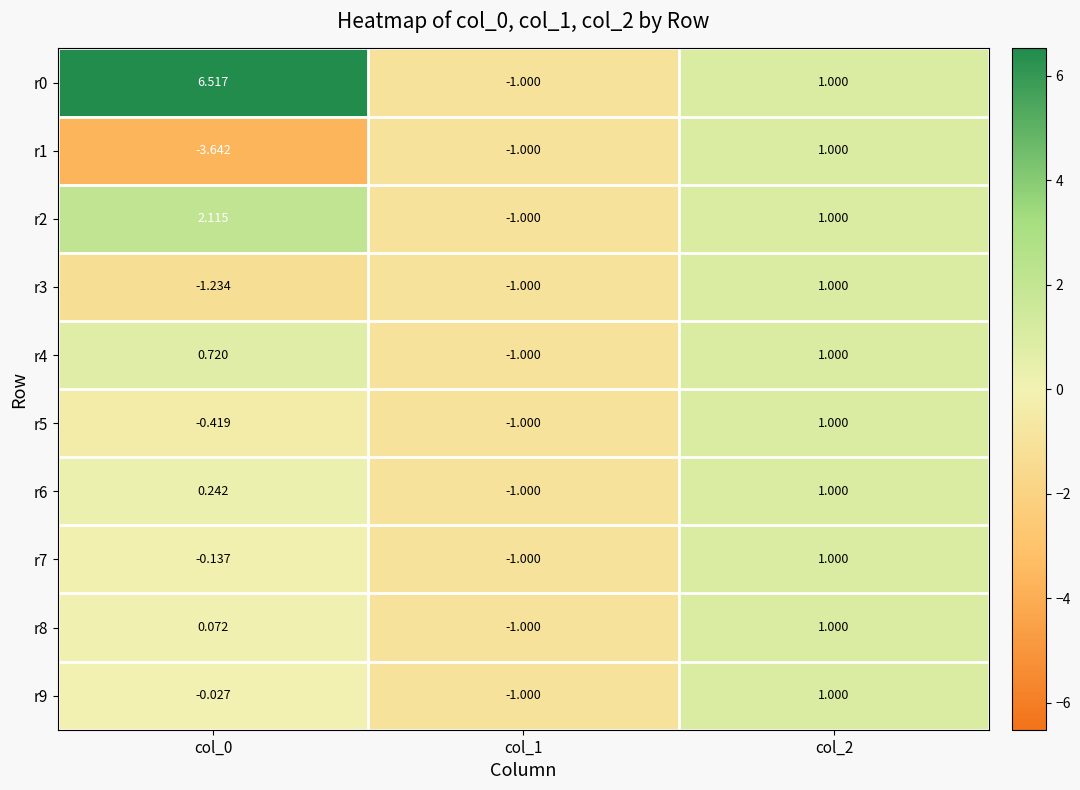

At how many categories does at least one series exceed -2?

3